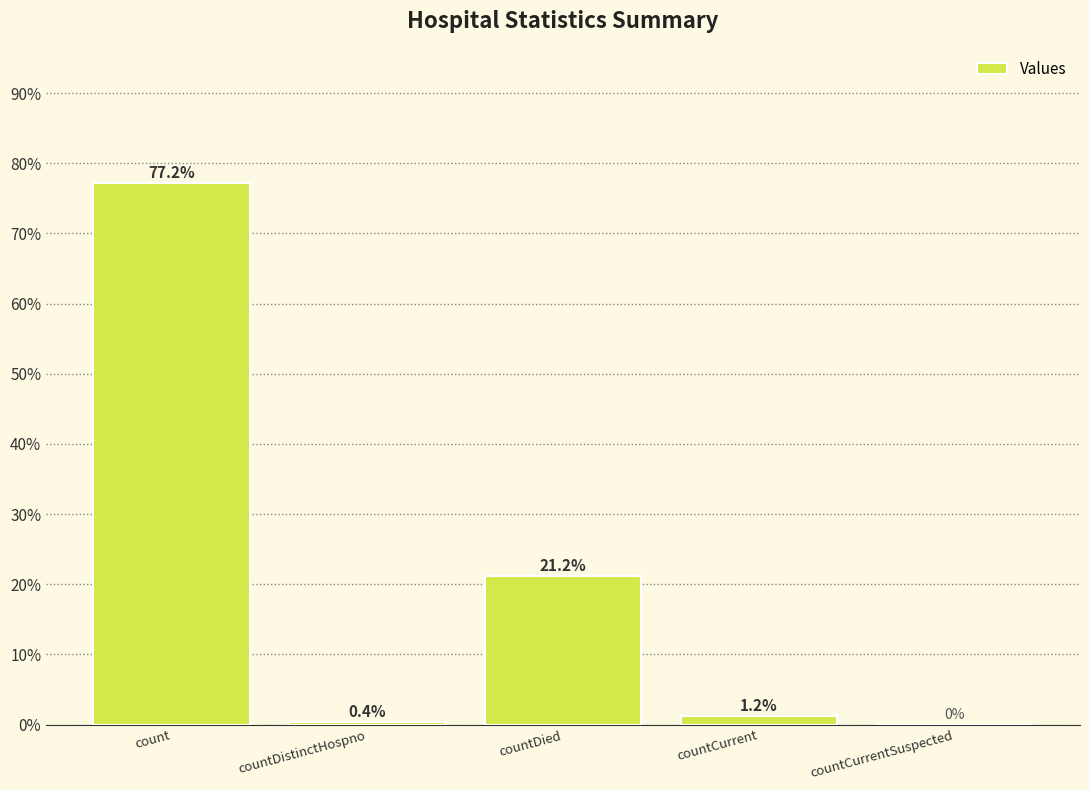

At which label is the value closest to 38?

countDied